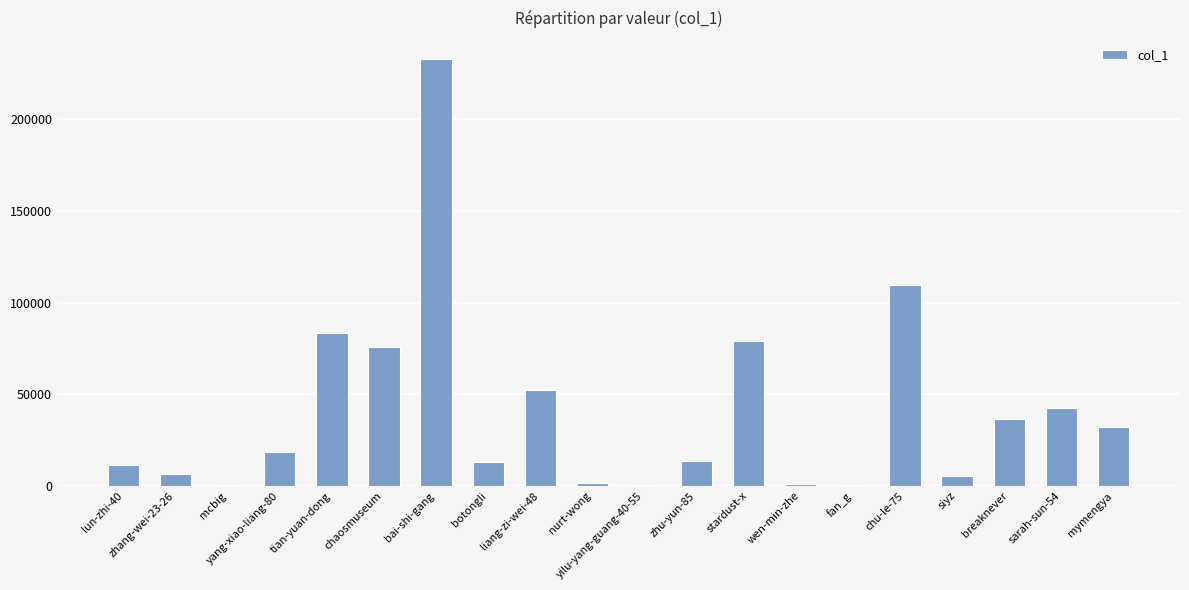

What is the greatest value displayed?

232679